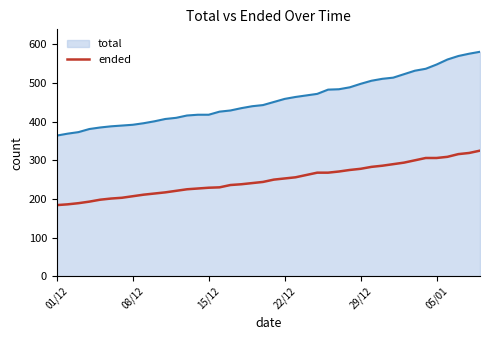

What is the smallest value displayed?

184